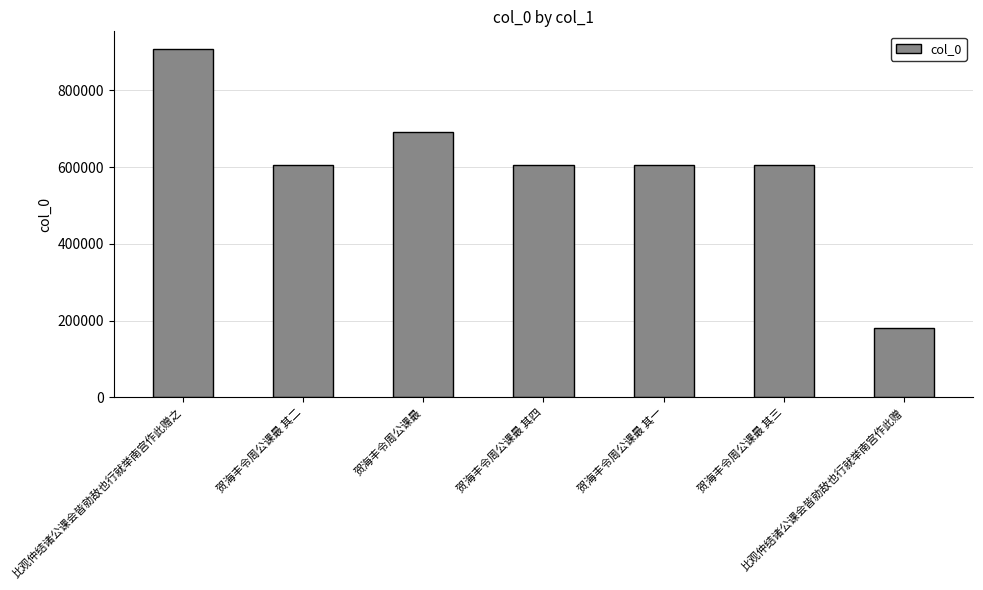

The value at 贺海丰令周公课最 其三 is 604590. True or false?

True